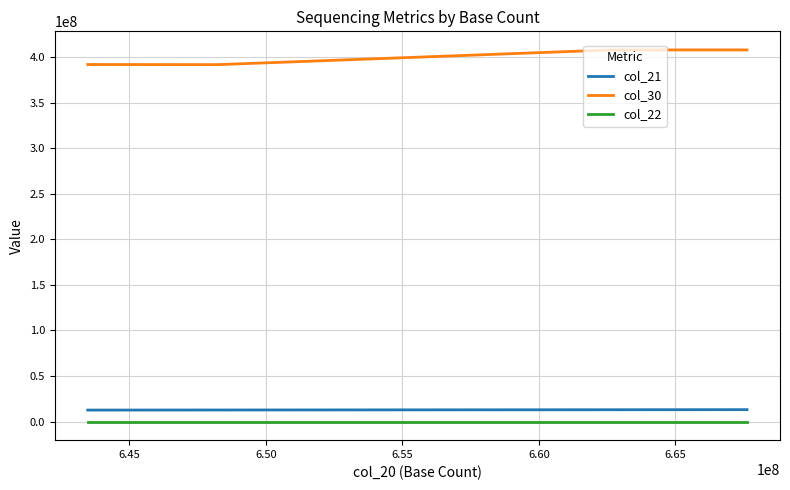

Rank the series by their maximum value, from lowest to highest.

col_22, col_21, col_30